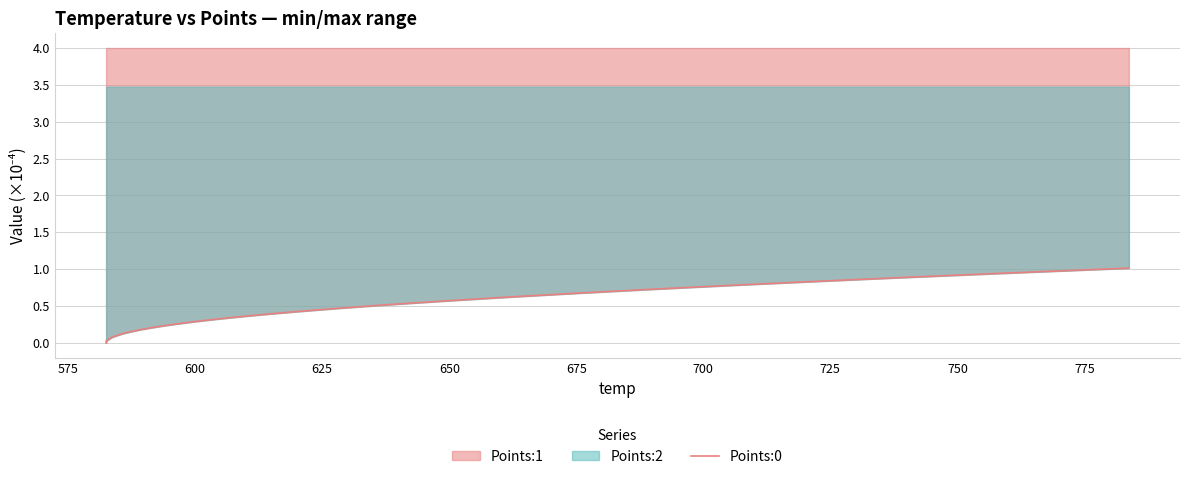

What is the value of the 18th point from the left?

0.4